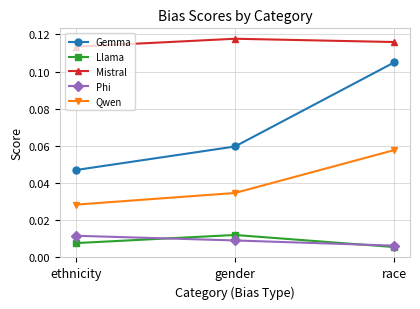

At how many categories does at least one series exceed 0?

3